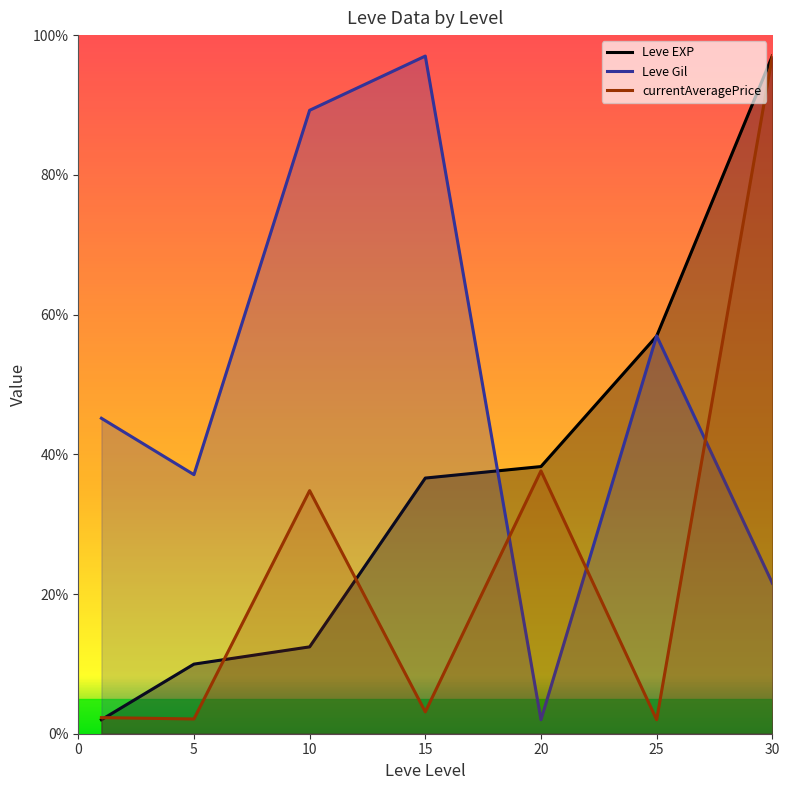

Rank the series at 10 from lowest to highest value.

Leve EXP, currentAveragePrice, Leve Gil